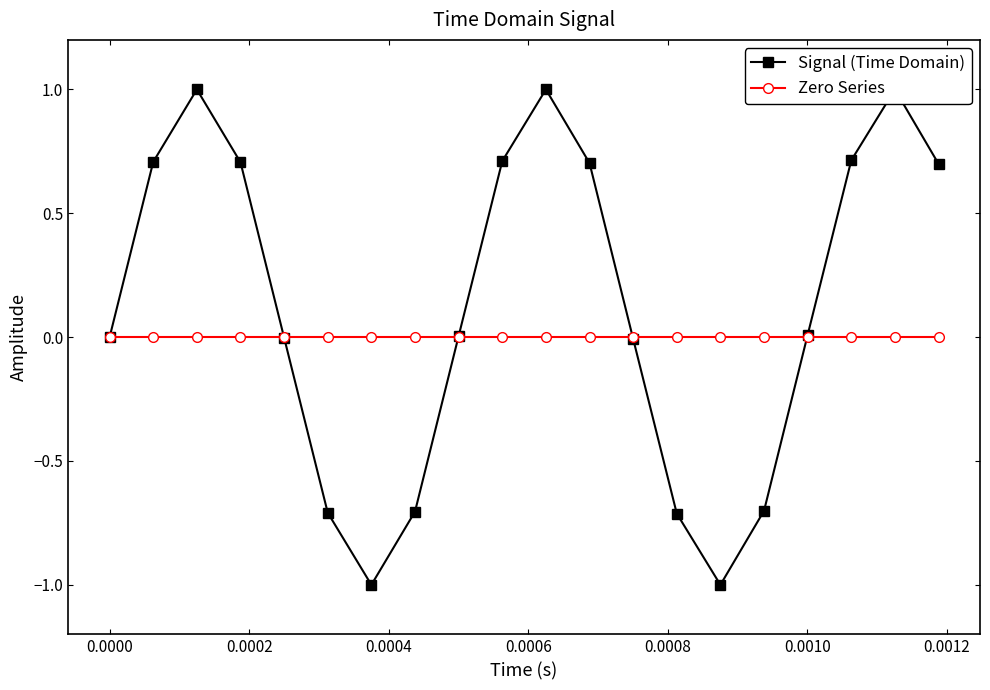

Count the number of data series in this chart.

2